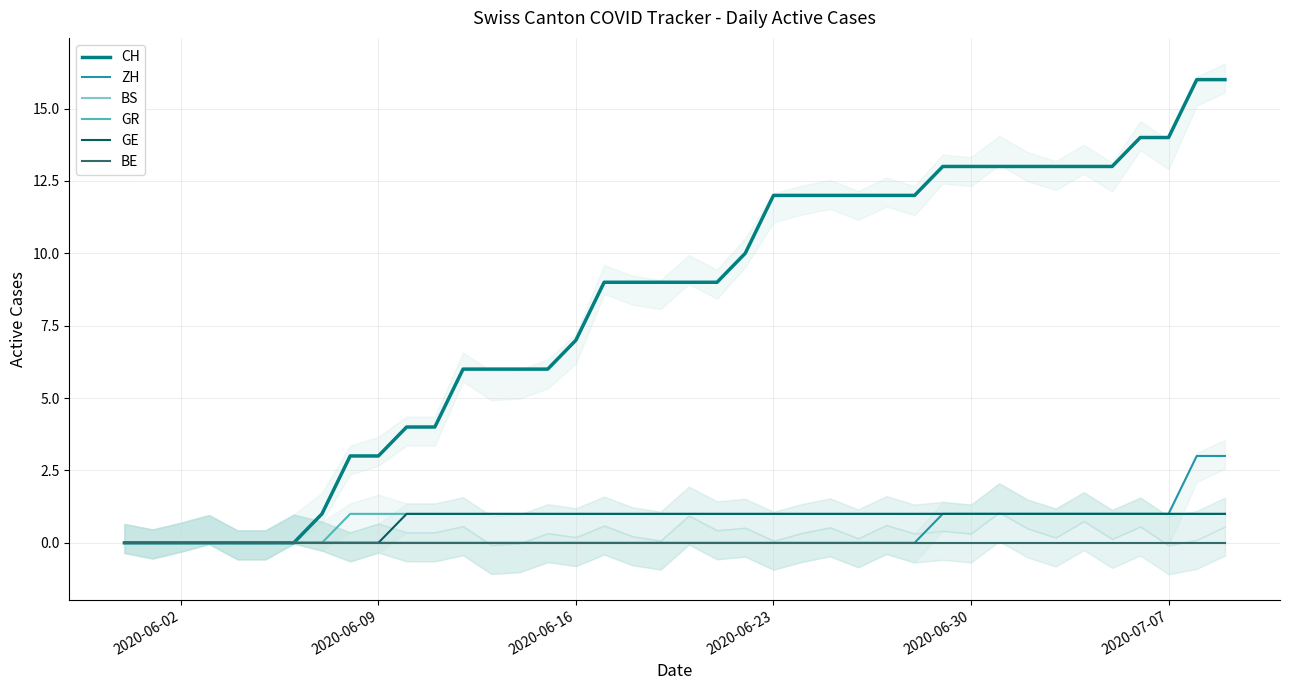

What position from the left is 2020-06-09?

10